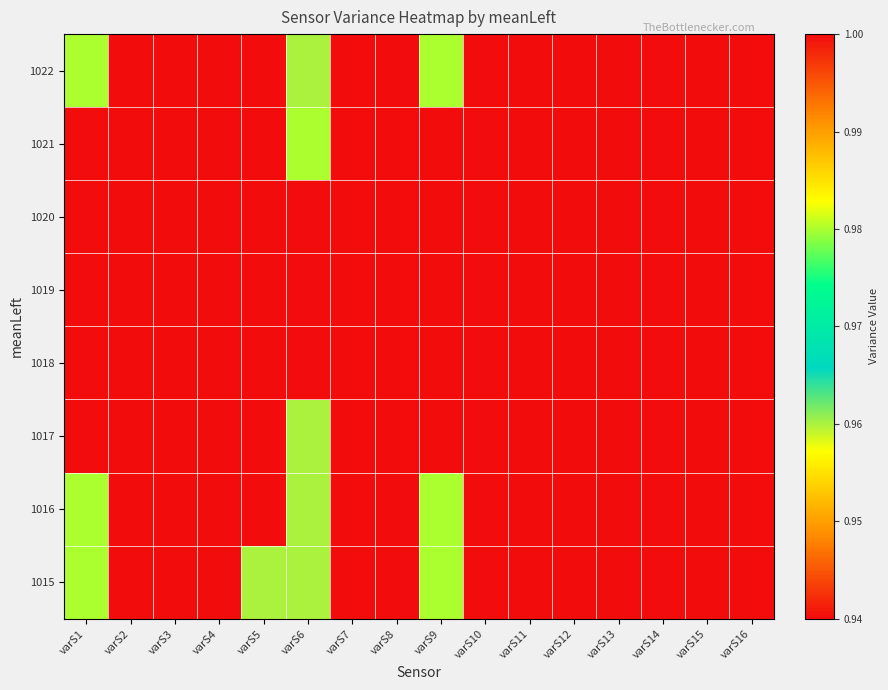

What is the minimum value shown in the chart?

0.9